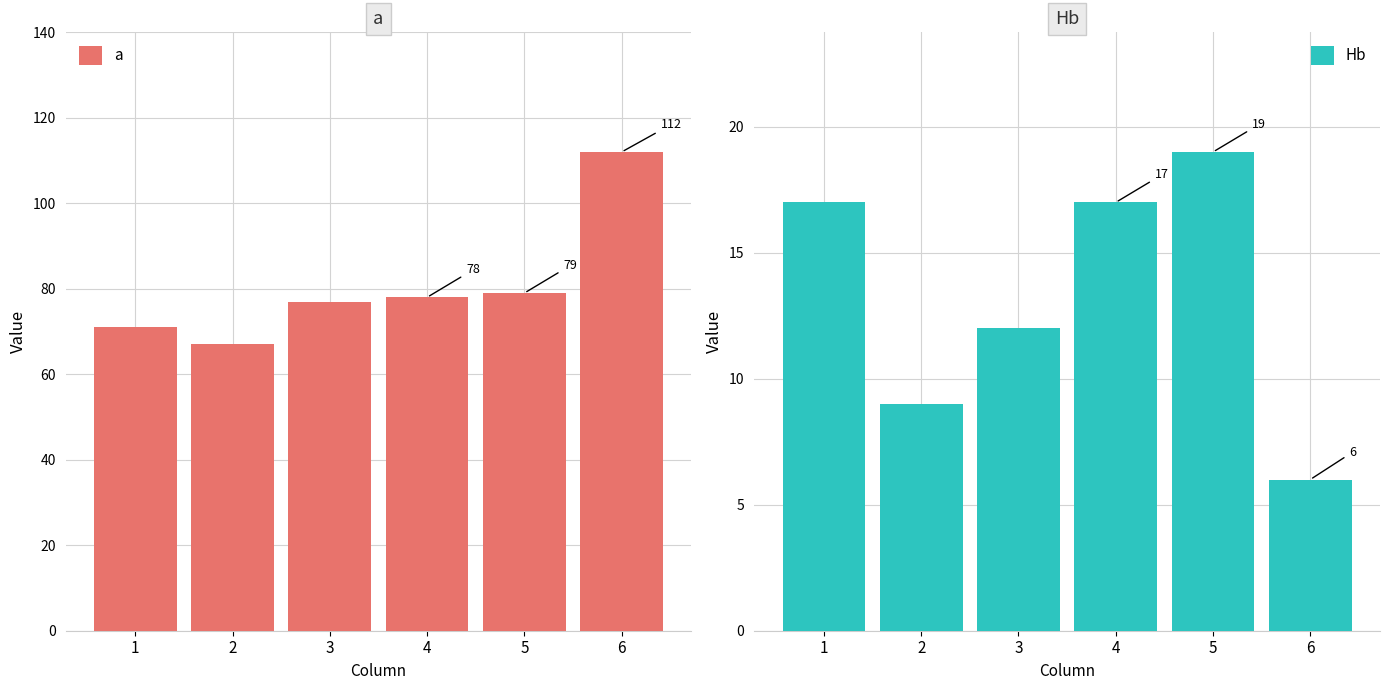

Reading right to left, extract all data points from this chart.

a: 6=112	5=79	4=78	3=77	2=67	1=71
Hb: 6=6	5=19	4=17	3=12	2=9	1=17